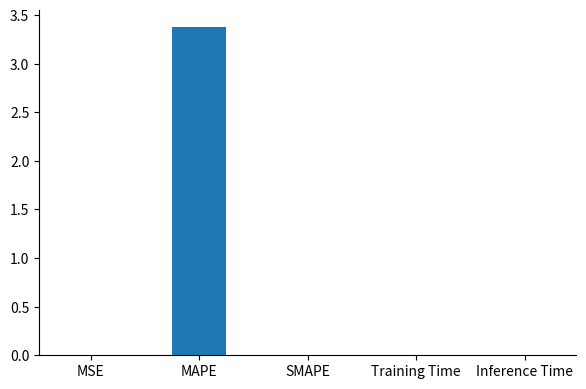

Between SMAPE and MAPE, which is larger?

MAPE